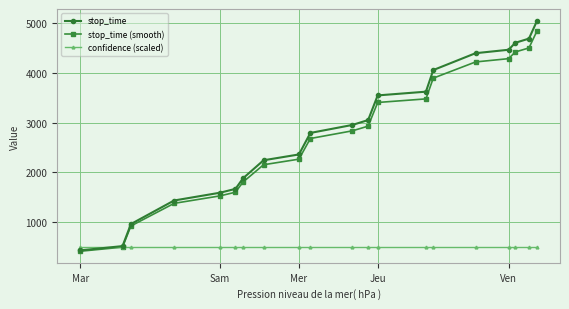

What is the value of the stop_time point at the 19th from the left?

4689.0